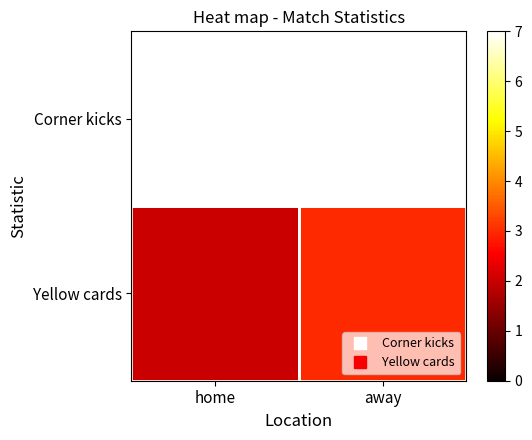

Reading right to left, what are all the values shown in this chart?

Corner kicks: away=7	home=7
Yellow cards: away=3	home=2